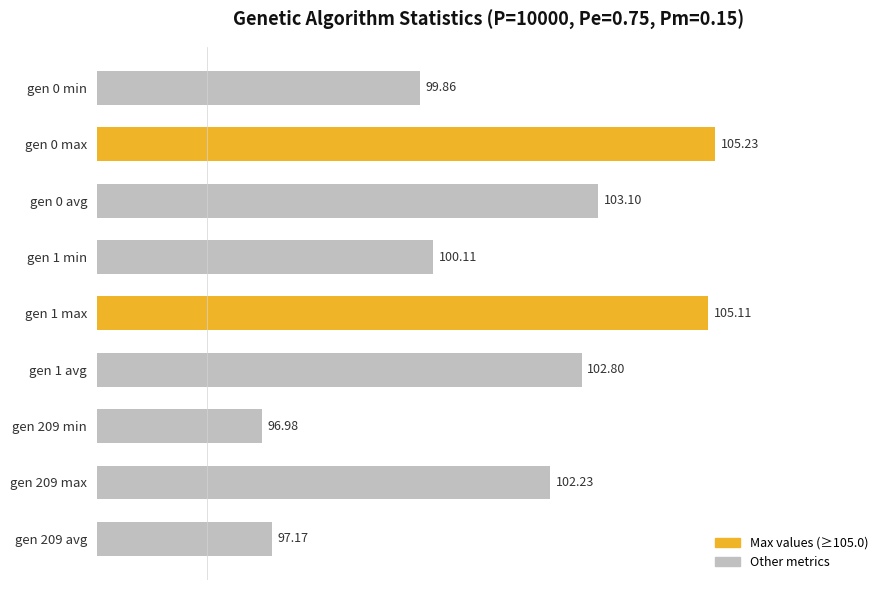

Rank the categories by value from highest to lowest.

gen 0 max, gen 1 max, gen 0 avg, gen 1 avg, gen 209 max, gen 1 min, gen 0 min, gen 209 avg, gen 209 min